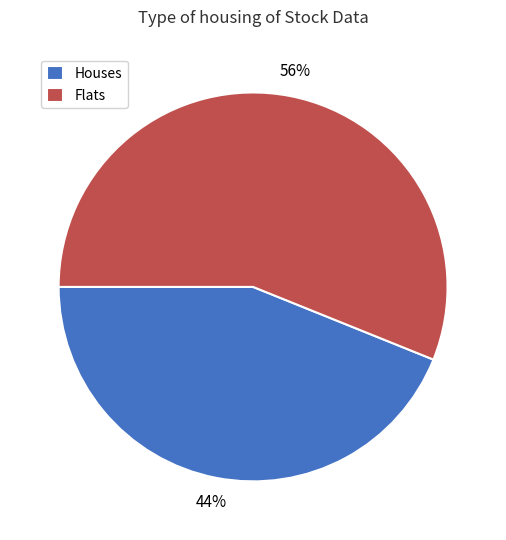

How many slices are in this pie chart?

2